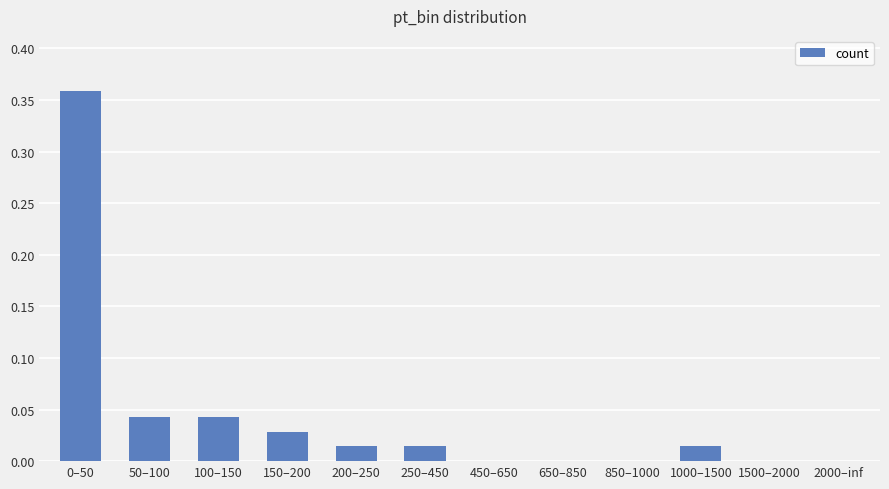

How many series are shown in this chart?

1